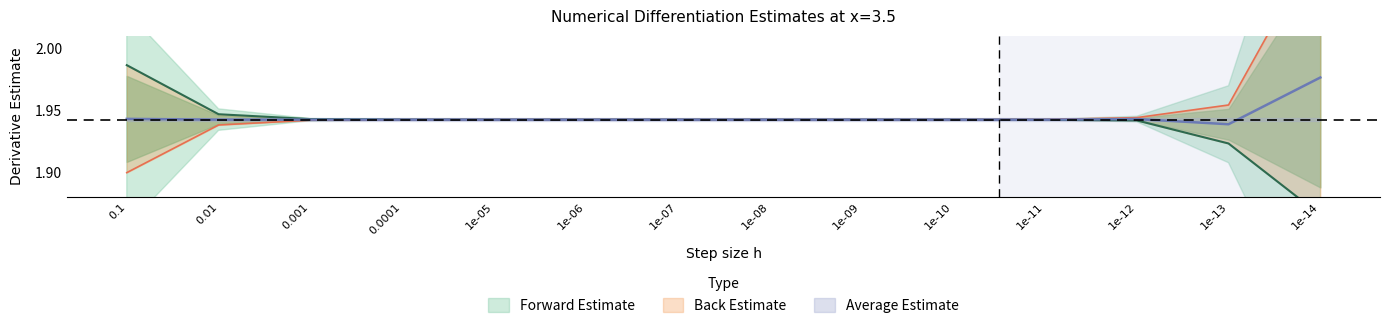

Which series has the largest total across all categories?

back_est